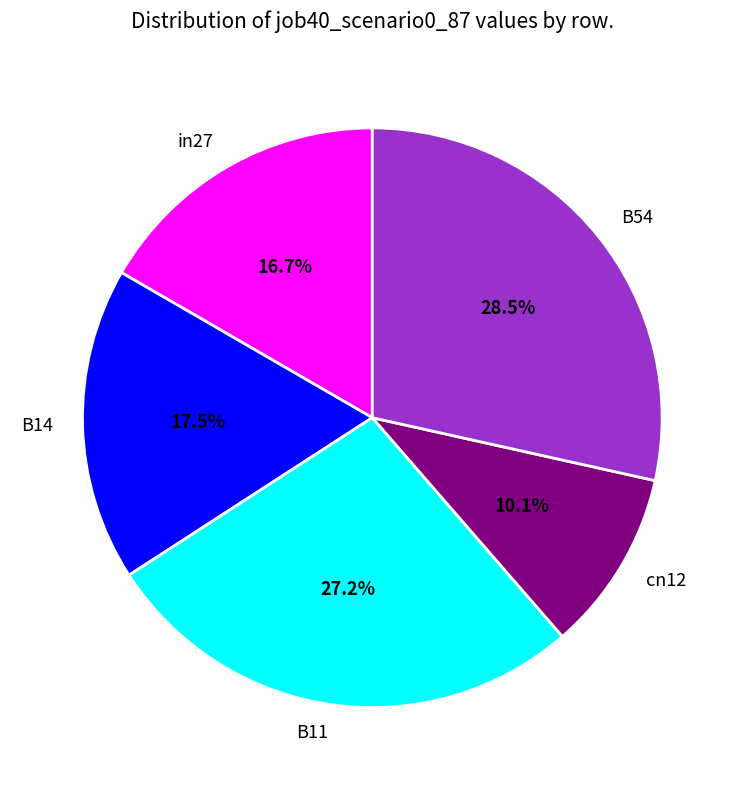

What percentage do B11 and B14 together represent?

44.7%